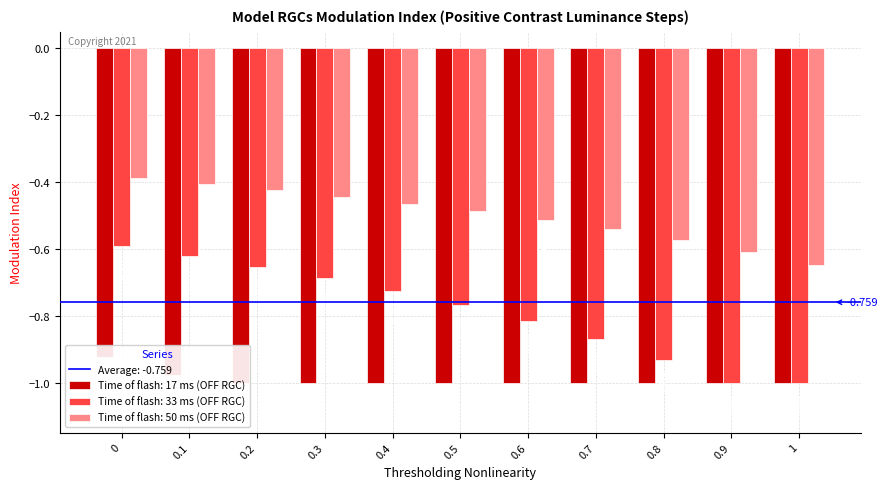

Reading right to left, extract all data points from this chart.

Time of flash: 17 ms (OFF RGC): 1=-1.0	0.9=-1.0	0.8=-1.0	0.7=-1.0	0.6=-1.0	0.5=-1.0	0.4=-1.0	0.3=-1.0	0.2=-1.0	0.1=-1.0	0=-0.9
Time of flash: 33 ms (OFF RGC): 1=-1.0	0.9=-1.0	0.8=-0.9	0.7=-0.9	0.6=-0.8	0.5=-0.8	0.4=-0.7	0.3=-0.7	0.2=-0.7	0.1=-0.6	0=-0.6
Time of flash: 50 ms (OFF RGC): 1=-0.6	0.9=-0.6	0.8=-0.6	0.7=-0.5	0.6=-0.5	0.5=-0.5	0.4=-0.5	0.3=-0.4	0.2=-0.4	0.1=-0.4	0=-0.4